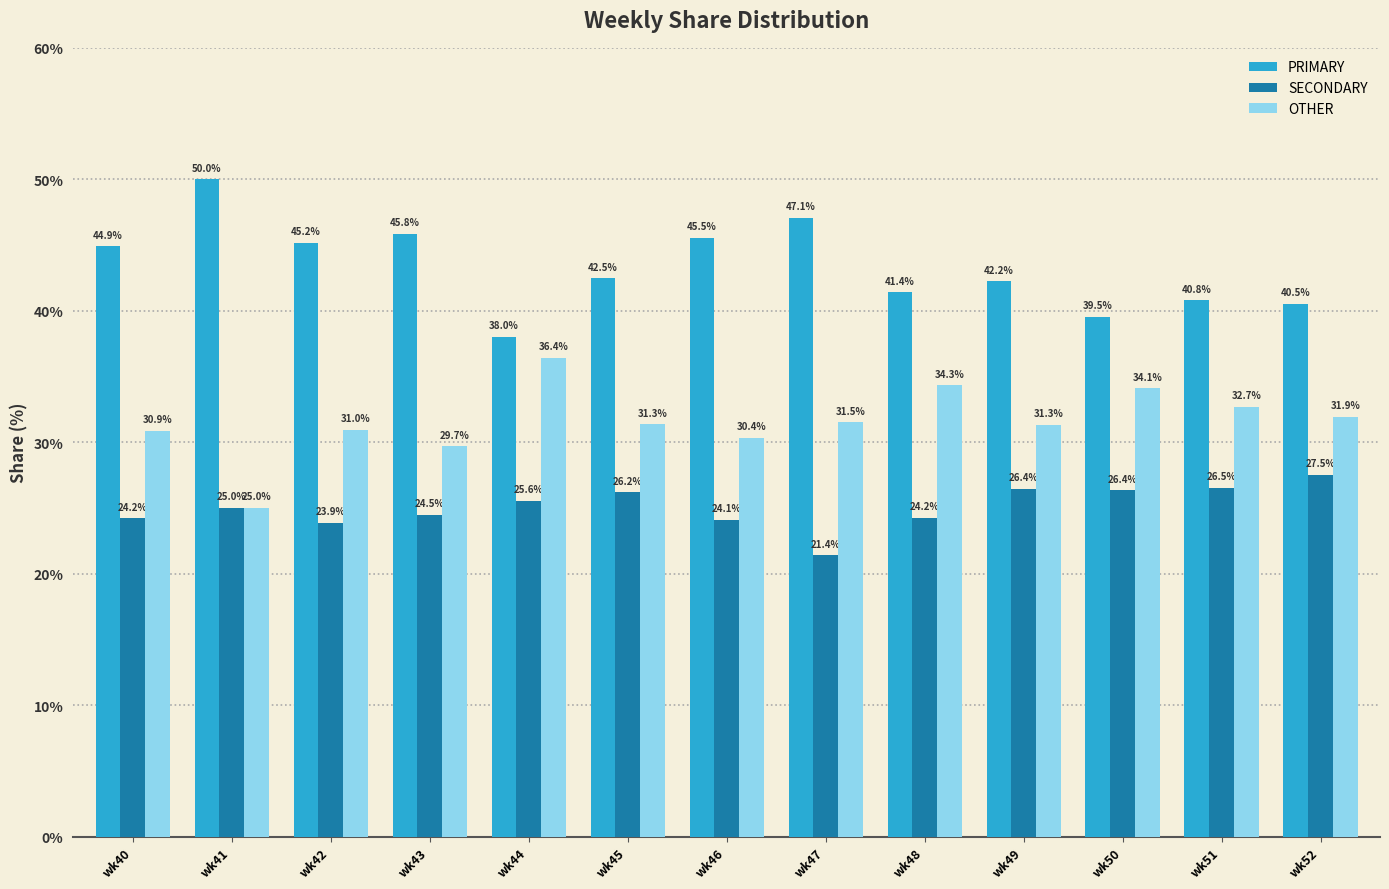

Reading right to left, what are all the values shown in this chart?

PRIMARY: wk52=40.5	wk51=40.8	wk50=39.5	wk49=42.2	wk48=41.4	wk47=47.1	wk46=45.5	wk45=42.5	wk44=38.0	wk43=45.8	wk42=45.2	wk41=50.0	wk40=44.9
SECONDARY: wk52=27.5	wk51=26.5	wk50=26.4	wk49=26.4	wk48=24.2	wk47=21.4	wk46=24.1	wk45=26.2	wk44=25.6	wk43=24.5	wk42=23.9	wk41=25.0	wk40=24.2
OTHER: wk52=31.9	wk51=32.7	wk50=34.1	wk49=31.3	wk48=34.3	wk47=31.5	wk46=30.4	wk45=31.3	wk44=36.4	wk43=29.7	wk42=31.0	wk41=25.0	wk40=30.9